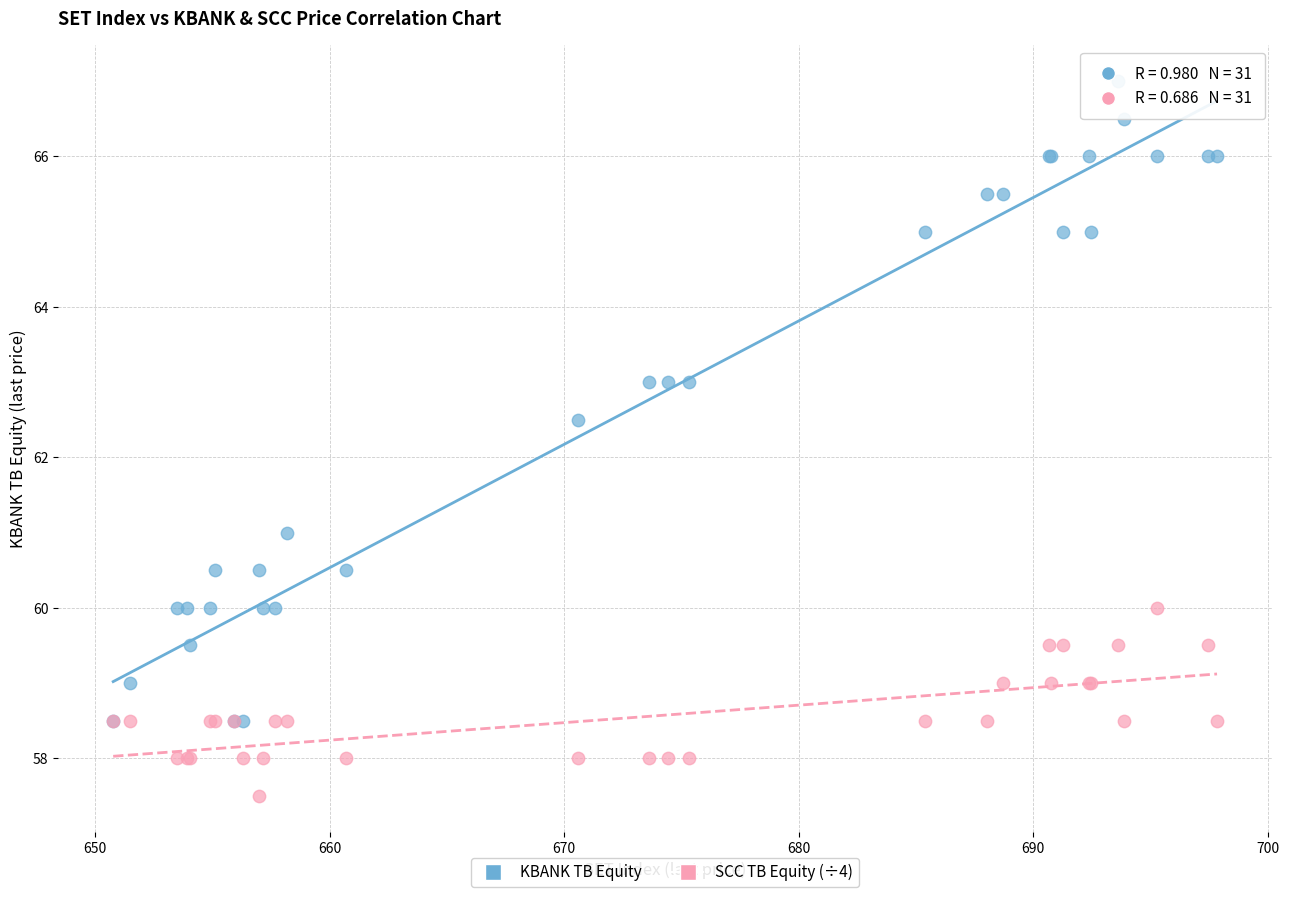

Across all series, what Y value is closest to 62?

62.5